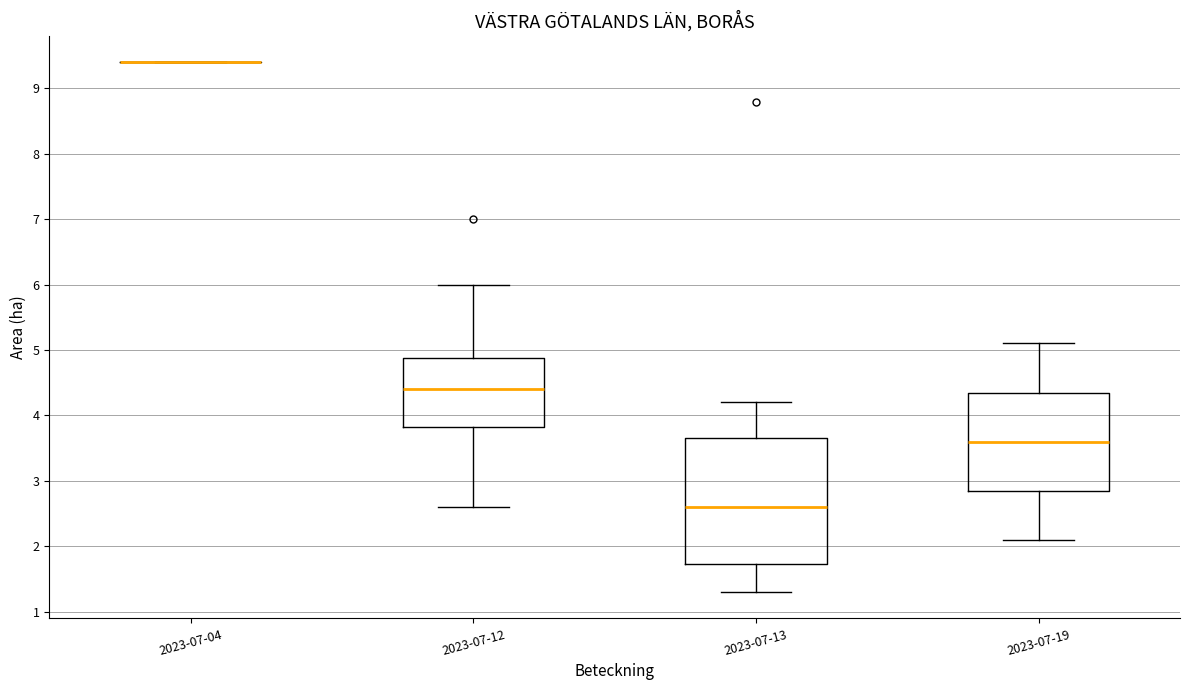

Reading left to right, transcribe this box plot: for each box, give where its median line is, the range the box spans, and where its two whiskers end, as read against the y-axis. The values are not printed on the chart, so give them approximately, as read against the axis.

2023-07-04: box collapsed to a line at 9.4, whiskers 9.4 to 9.4
2023-07-12: median 4.4, box 3.8 to 4.9, whiskers 2.6 to 6.0
2023-07-13: median 2.6, box 1.7 to 3.7, whiskers 1.3 to 4.2
2023-07-19: median 3.6, box 2.9 to 4.4, whiskers 2.1 to 5.1